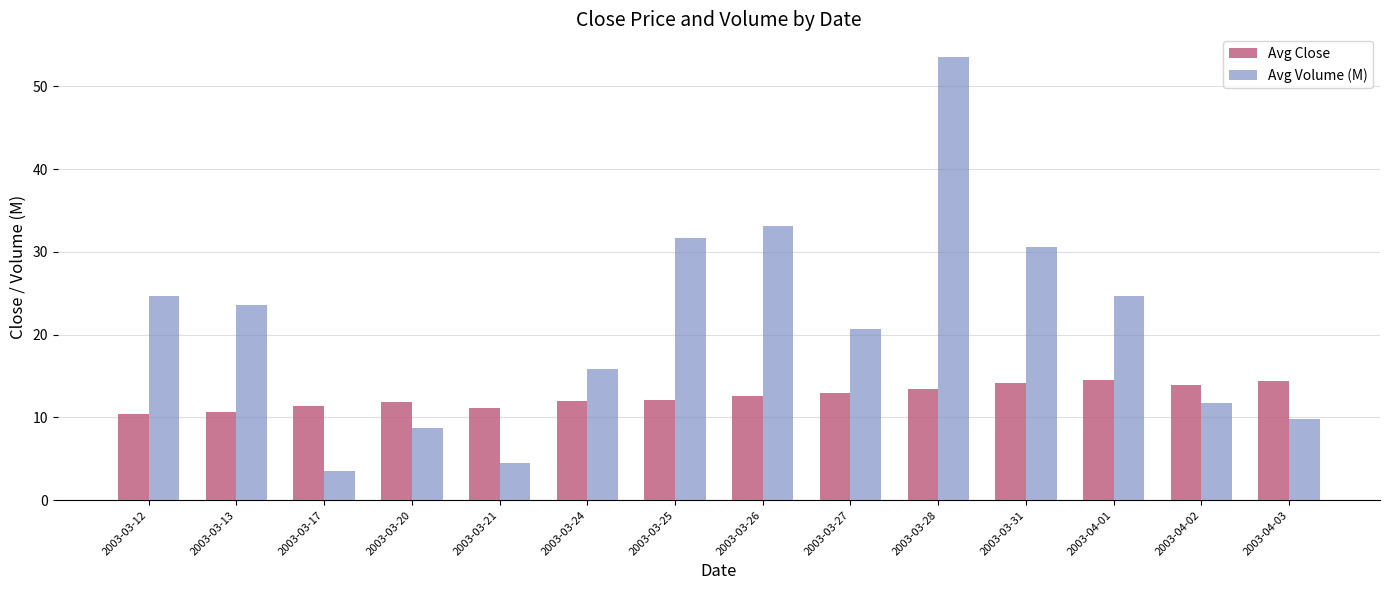

What is the approximate value of Avg Close at 2003-03-13?

10.7